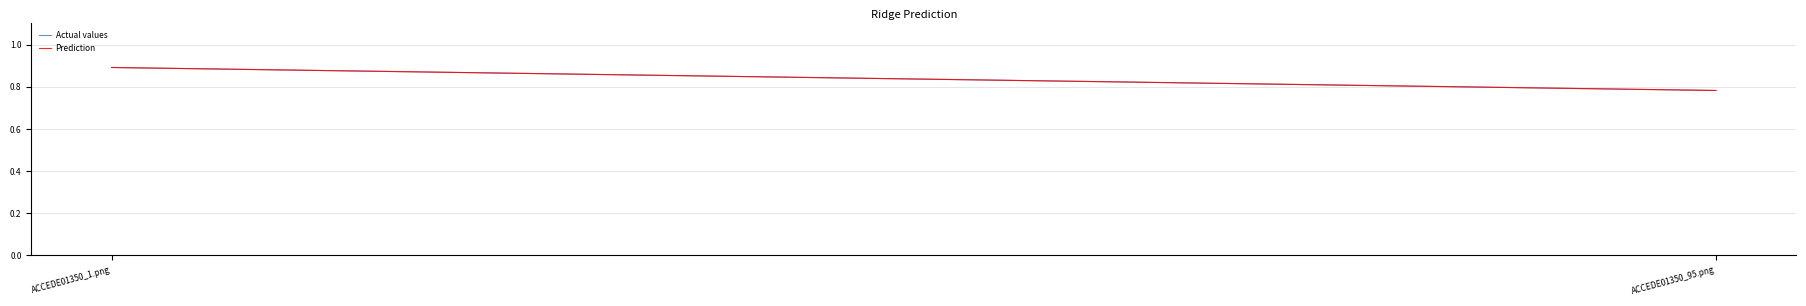

Reading left to right, list all the values displayed in this chart.

Actual values: ACCEDE01350_1.png=0.9	ACCEDE01350_95.png=0.8
Prediction: ACCEDE01350_1.png=0.9	ACCEDE01350_95.png=0.8